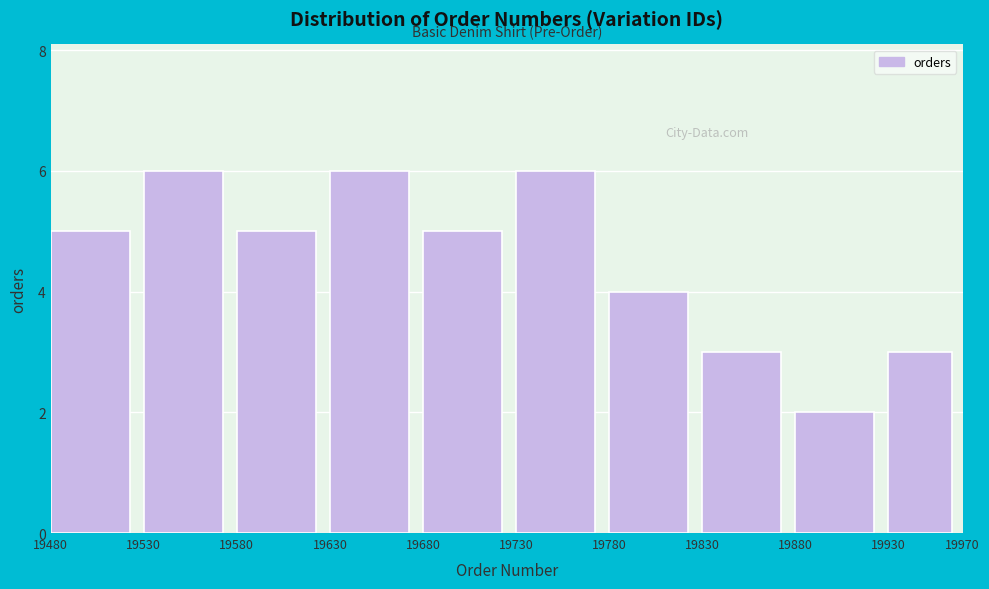

Reading left to right, what are all the values shown in this chart?

5	6	5	6	5	6	4	3	2	3